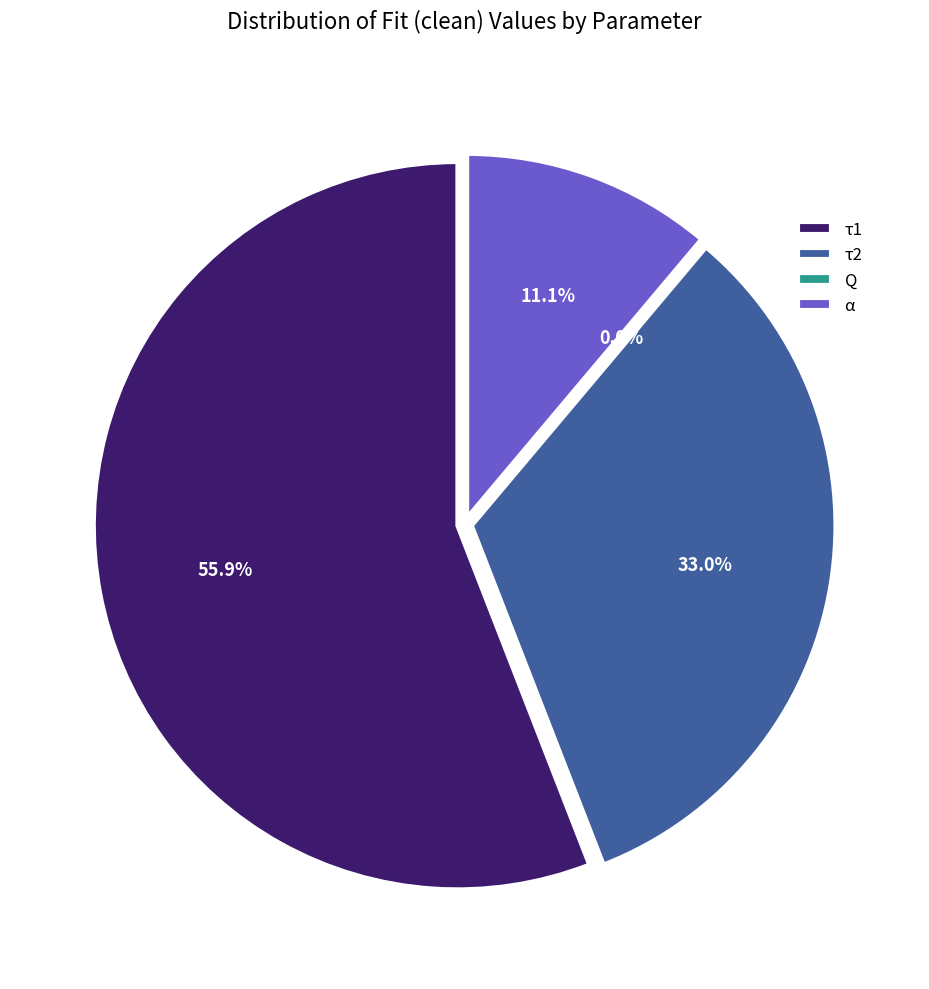

To the nearest percent, what is the average slice percentage?

25%